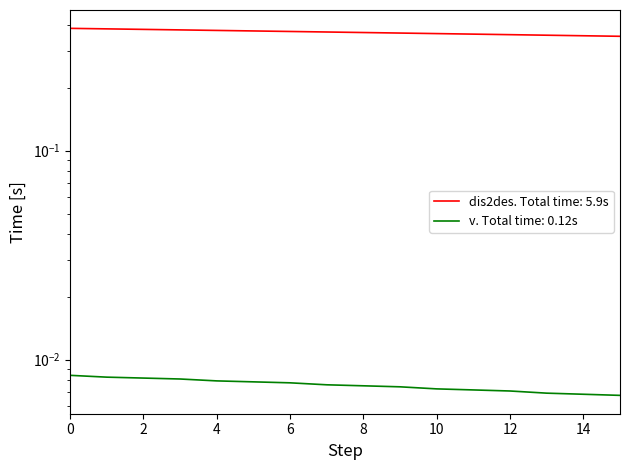

Reading right to left, what are all the values shown in this chart?

dis2des: 15=0.4	14=0.4	13=0.4	12=0.4	11=0.4	10=0.4	9=0.4	8=0.4	7=0.4	6=0.4	5=0.4	4=0.4	3=0.4	2=0.4	1=0.4	0=0.4
v: 15=0.0	14=0.0	13=0.0	12=0.0	11=0.0	10=0.0	9=0.0	8=0.0	7=0.0	6=0.0	5=0.0	4=0.0	3=0.0	2=0.0	1=0.0	0=0.0